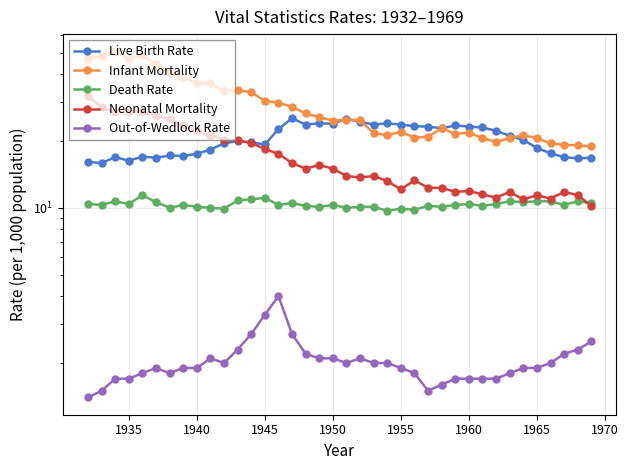

Count the number of categories in the chart.

38